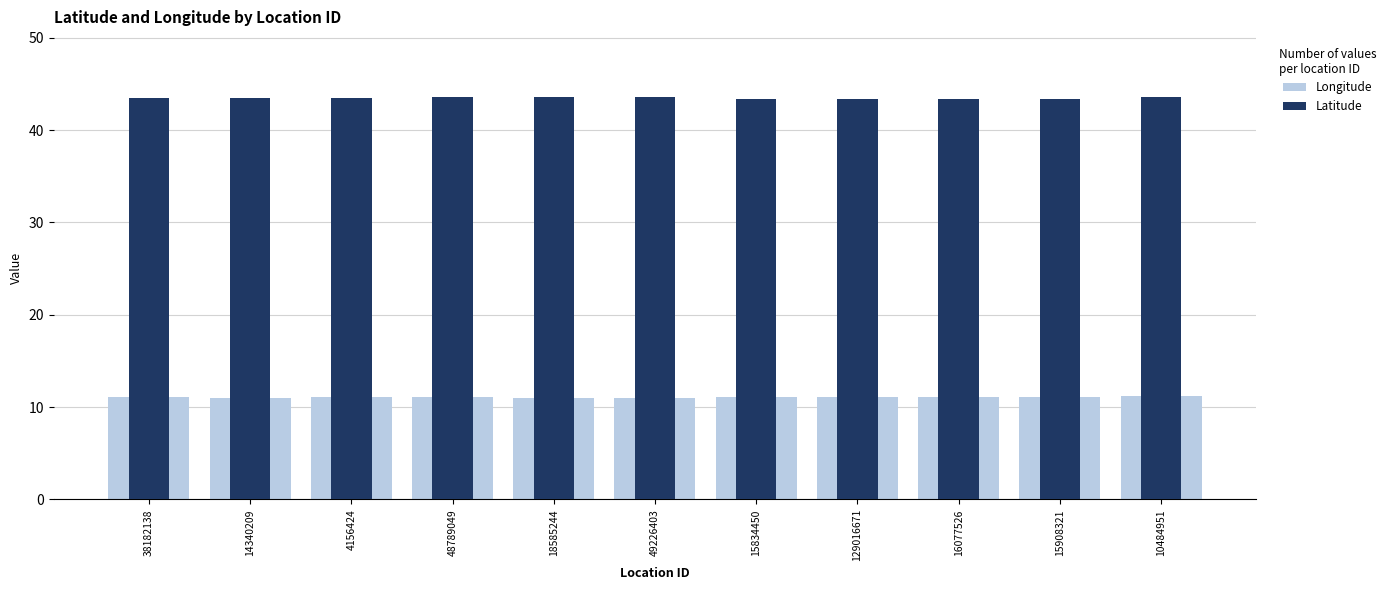

What position from the right is 10484951?

1